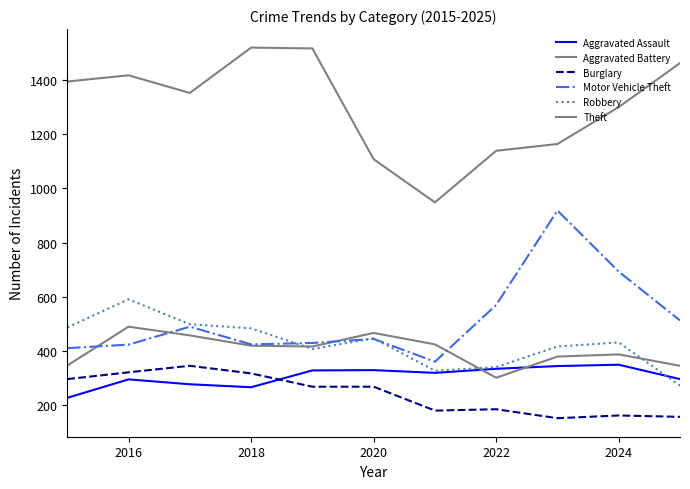

Does the chart display data point markers on the line(s)?

No